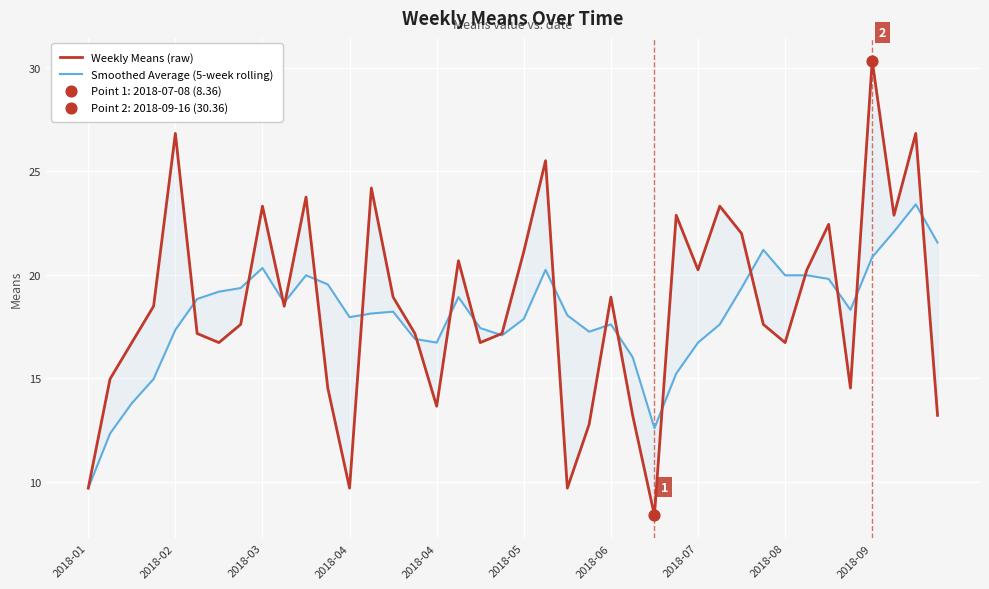

Is the value of Weekly Means (raw) at 38 greater than the value of Smoothed Average (5-week rolling) at 21?

Yes